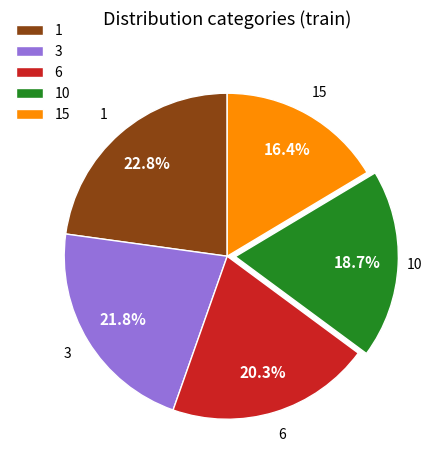

Count the number of slices in the pie.

5